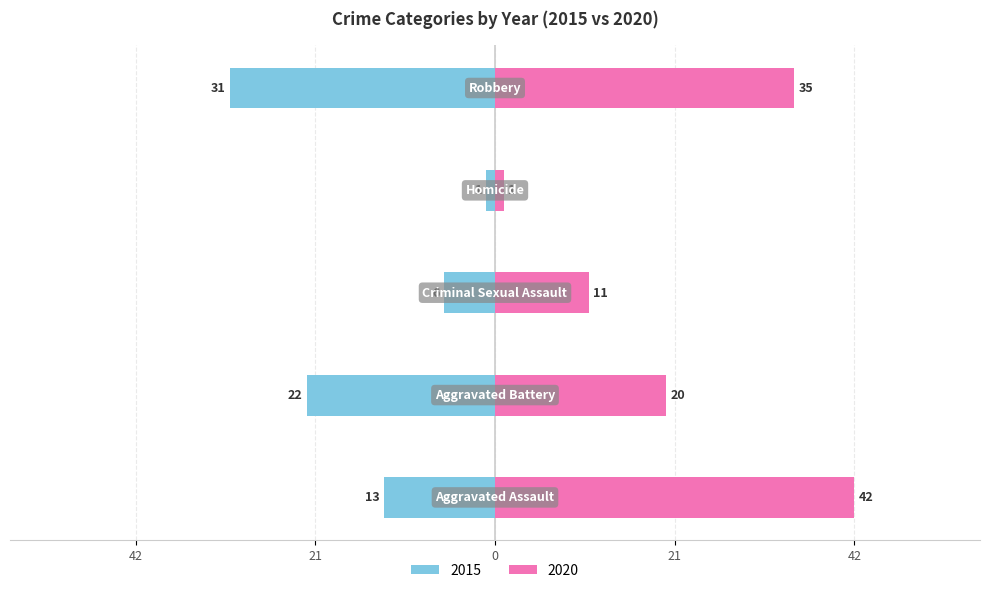

Count the number of categories in the chart.

5